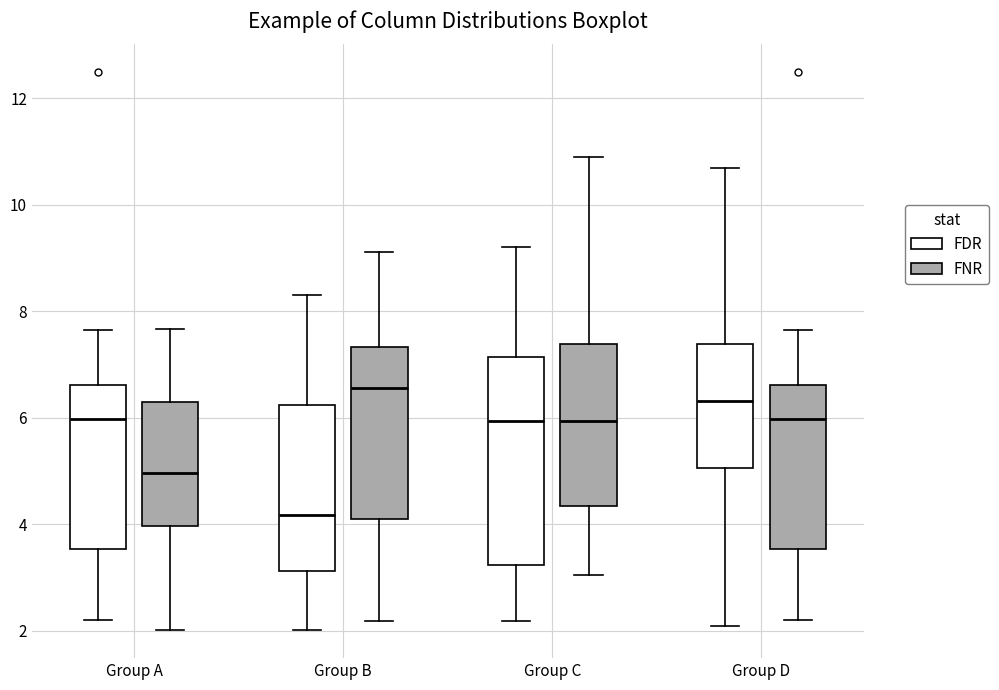

Comparing the boxes themselves (not the whiskers), which one is the tallest?

Group C (FDR)